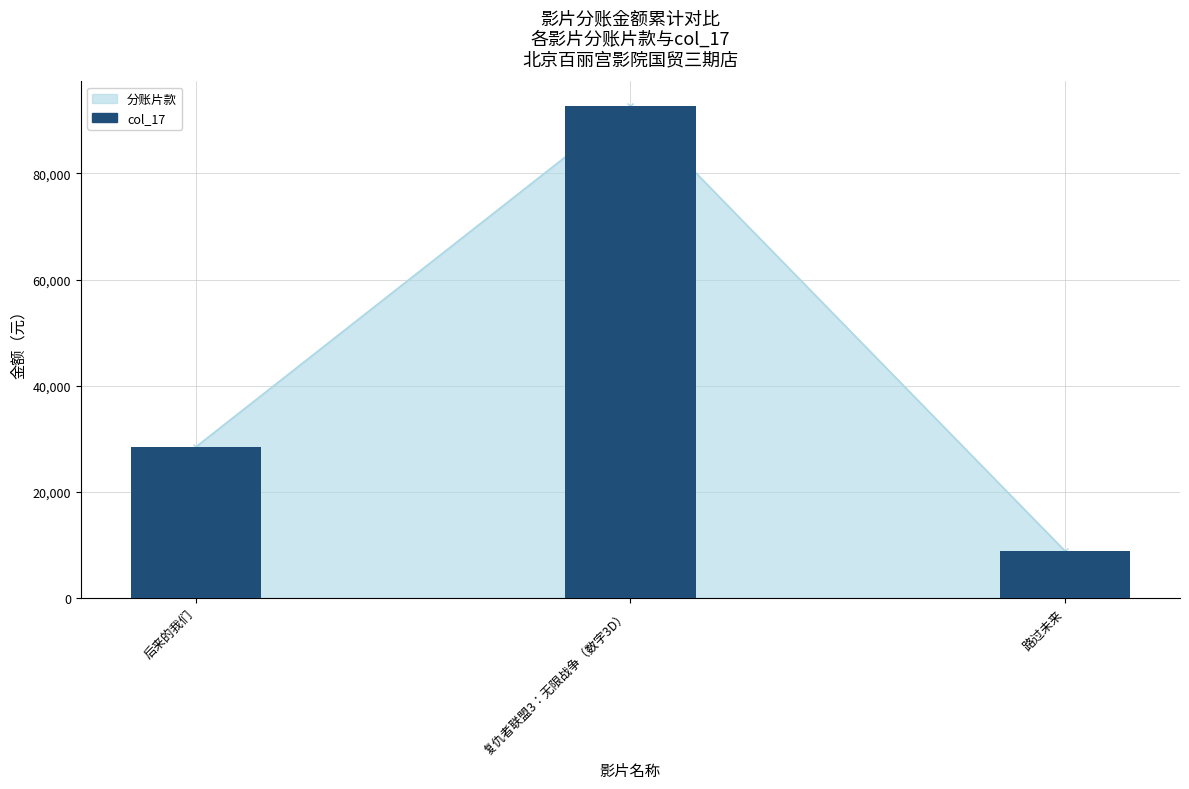

How many categories are shown in the chart?

3